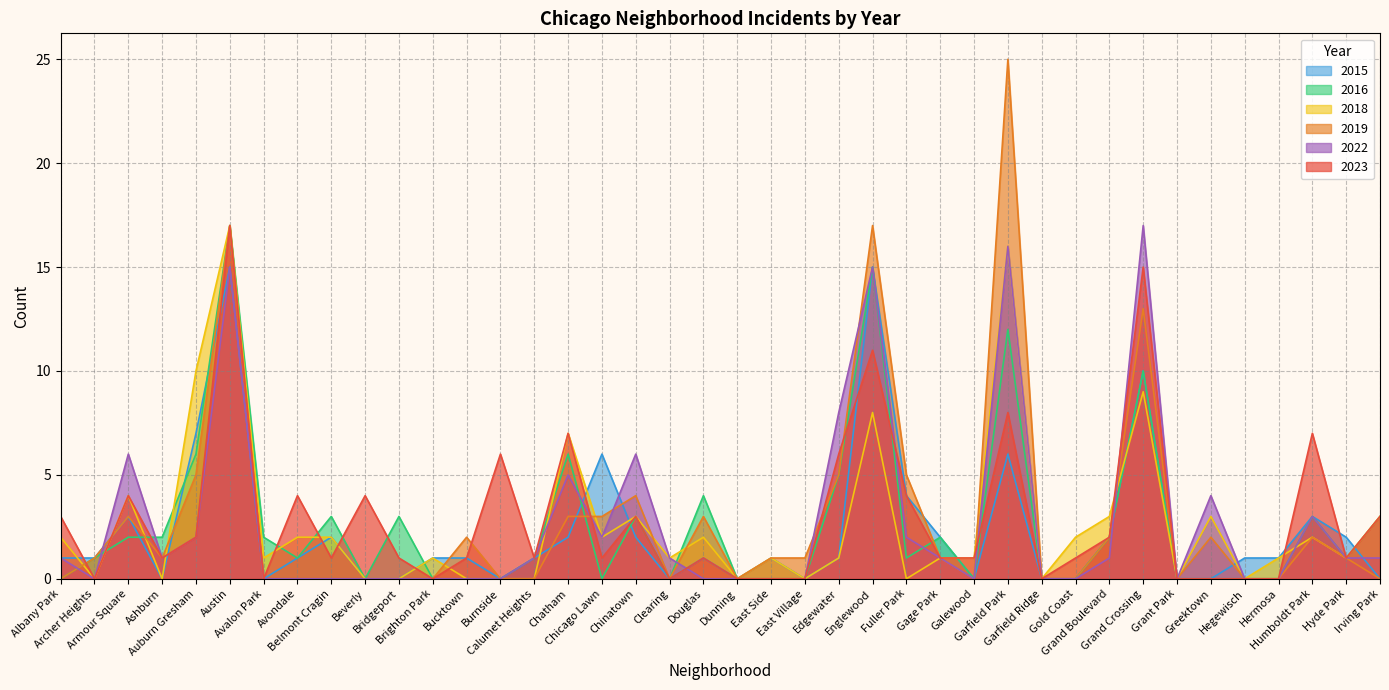

Reading right to left, what are all the values shown in this chart?

2023: Irving Park=3	Hyde Park=1	Humboldt Park=7	Hermosa=0	Hegewisch=0	Greektown=0	Grant Park=0	Grand Crossing=15	Grand Boulevard=2	Gold Coast=1	Garfield Ridge=0	Garfield Park=8	Galewood=1	Gage Park=1	Fuller Park=4	Englewood=11	Edgewater=6	East Village=0	East Side=0	Dunning=0	Douglas=1	Clearing=0	Chinatown=3	Chicago Lawn=1	Chatham=7	Calumet Heights=1	Burnside=6	Bucktown=1	Brighton Park=0	Bridgeport=1	Beverly=4	Belmont Cragin=1	Avondale=4	Avalon Park=0	Austin=17	Auburn Gresham=2	Ashburn=1	Armour Square=4	Archer Heights=0	Albany Park=3
2016: Irving Park=3	Hyde Park=1	Humboldt Park=3	Hermosa=0	Hegewisch=0	Greektown=0	Grant Park=0	Grand Crossing=10	Grand Boulevard=2	Gold Coast=0	Garfield Ridge=0	Garfield Park=12	Galewood=0	Gage Park=2	Fuller Park=1	Englewood=15	Edgewater=5	East Village=0	East Side=0	Dunning=0	Douglas=4	Clearing=0	Chinatown=3	Chicago Lawn=0	Chatham=6	Calumet Heights=1	Burnside=0	Bucktown=0	Brighton Park=0	Bridgeport=3	Beverly=0	Belmont Cragin=3	Avondale=1	Avalon Park=2	Austin=17	Auburn Gresham=6	Ashburn=2	Armour Square=2	Archer Heights=1	Albany Park=0
2015: Irving Park=0	Hyde Park=2	Humboldt Park=3	Hermosa=1	Hegewisch=1	Greektown=0	Grant Park=0	Grand Crossing=10	Grand Boulevard=2	Gold Coast=0	Garfield Ridge=0	Garfield Park=6	Galewood=0	Gage Park=2	Fuller Park=4	Englewood=15	Edgewater=1	East Village=0	East Side=1	Dunning=0	Douglas=1	Clearing=0	Chinatown=2	Chicago Lawn=6	Chatham=2	Calumet Heights=1	Burnside=0	Bucktown=1	Brighton Park=1	Bridgeport=0	Beverly=0	Belmont Cragin=2	Avondale=1	Avalon Park=0	Austin=15	Auburn Gresham=7	Ashburn=0	Armour Square=3	Archer Heights=1	Albany Park=1
2019: Irving Park=0	Hyde Park=1	Humboldt Park=2	Hermosa=0	Hegewisch=0	Greektown=2	Grant Park=0	Grand Crossing=13	Grand Boulevard=2	Gold Coast=0	Garfield Ridge=0	Garfield Park=25	Galewood=0	Gage Park=1	Fuller Park=5	Englewood=17	Edgewater=5	East Village=1	East Side=1	Dunning=0	Douglas=3	Clearing=0	Chinatown=4	Chicago Lawn=3	Chatham=3	Calumet Heights=0	Burnside=0	Bucktown=2	Brighton Park=0	Bridgeport=0	Beverly=0	Belmont Cragin=0	Avondale=0	Avalon Park=0	Austin=17	Auburn Gresham=5	Ashburn=1	Armour Square=3	Archer Heights=1	Albany Park=0
2018: Irving Park=3	Hyde Park=1	Humboldt Park=2	Hermosa=1	Hegewisch=0	Greektown=3	Grant Park=0	Grand Crossing=9	Grand Boulevard=3	Gold Coast=2	Garfield Ridge=0	Garfield Park=16	Galewood=1	Gage Park=1	Fuller Park=0	Englewood=8	Edgewater=1	East Village=0	East Side=1	Dunning=0	Douglas=2	Clearing=1	Chinatown=3	Chicago Lawn=2	Chatham=7	Calumet Heights=0	Burnside=0	Bucktown=0	Brighton Park=1	Bridgeport=0	Beverly=0	Belmont Cragin=2	Avondale=2	Avalon Park=1	Austin=17	Auburn Gresham=10	Ashburn=0	Armour Square=4	Archer Heights=0	Albany Park=2
2022: Irving Park=1	Hyde Park=1	Humboldt Park=3	Hermosa=0	Hegewisch=0	Greektown=4	Grant Park=0	Grand Crossing=17	Grand Boulevard=1	Gold Coast=0	Garfield Ridge=0	Garfield Park=16	Galewood=0	Gage Park=1	Fuller Park=2	Englewood=15	Edgewater=8	East Village=0	East Side=0	Dunning=0	Douglas=0	Clearing=1	Chinatown=6	Chicago Lawn=2	Chatham=5	Calumet Heights=1	Burnside=0	Bucktown=0	Brighton Park=0	Bridgeport=0	Beverly=0	Belmont Cragin=0	Avondale=0	Avalon Park=0	Austin=15	Auburn Gresham=2	Ashburn=1	Armour Square=6	Archer Heights=0	Albany Park=1